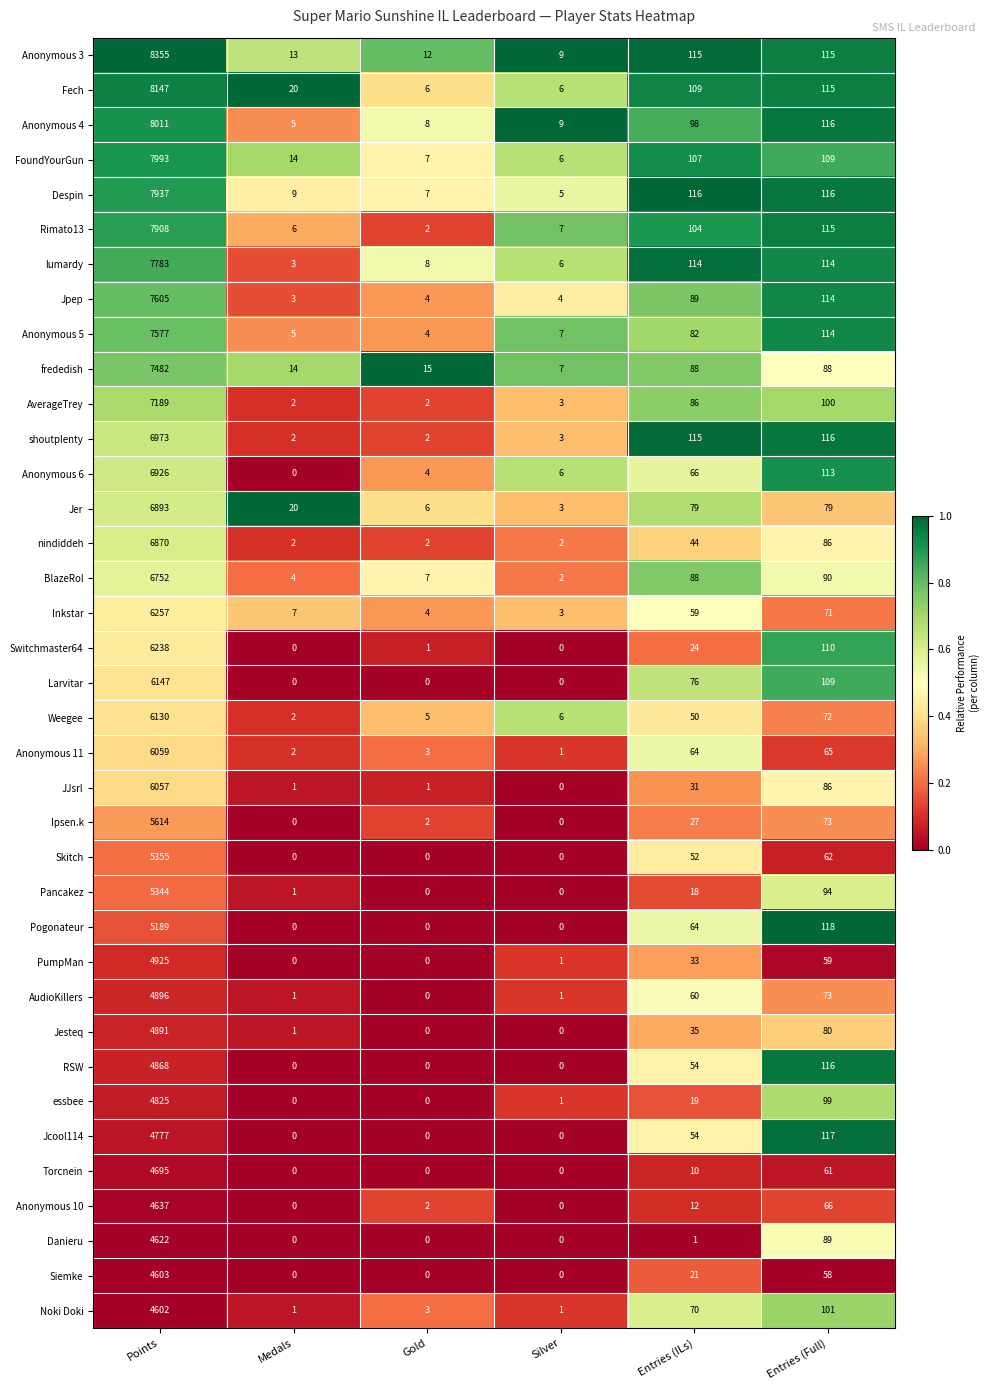

What is the difference between the maximum and minimum values in the Noki Doki series?

4601